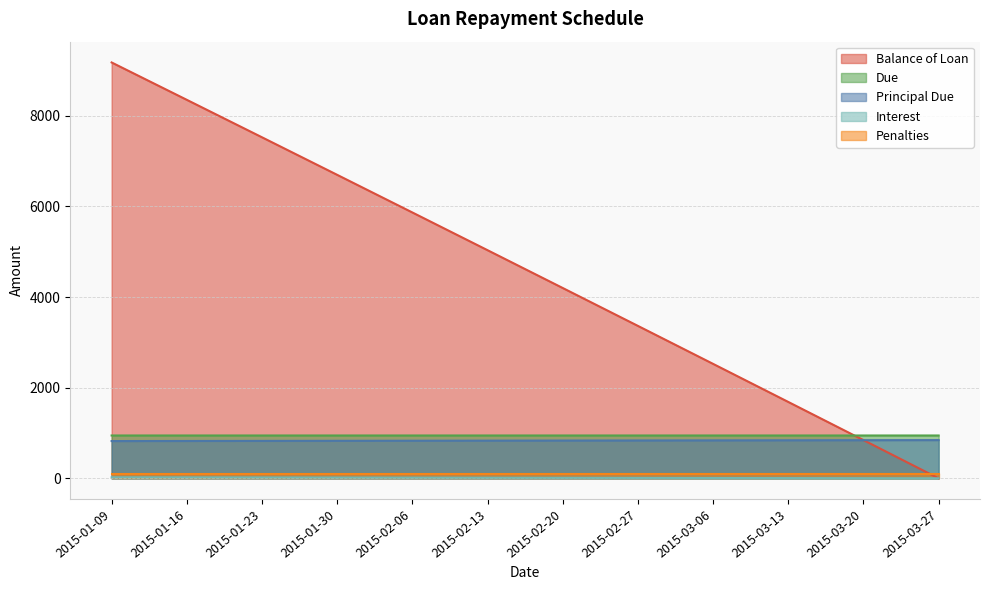

Which series has the largest range (max minus min)?

Balance of Loan